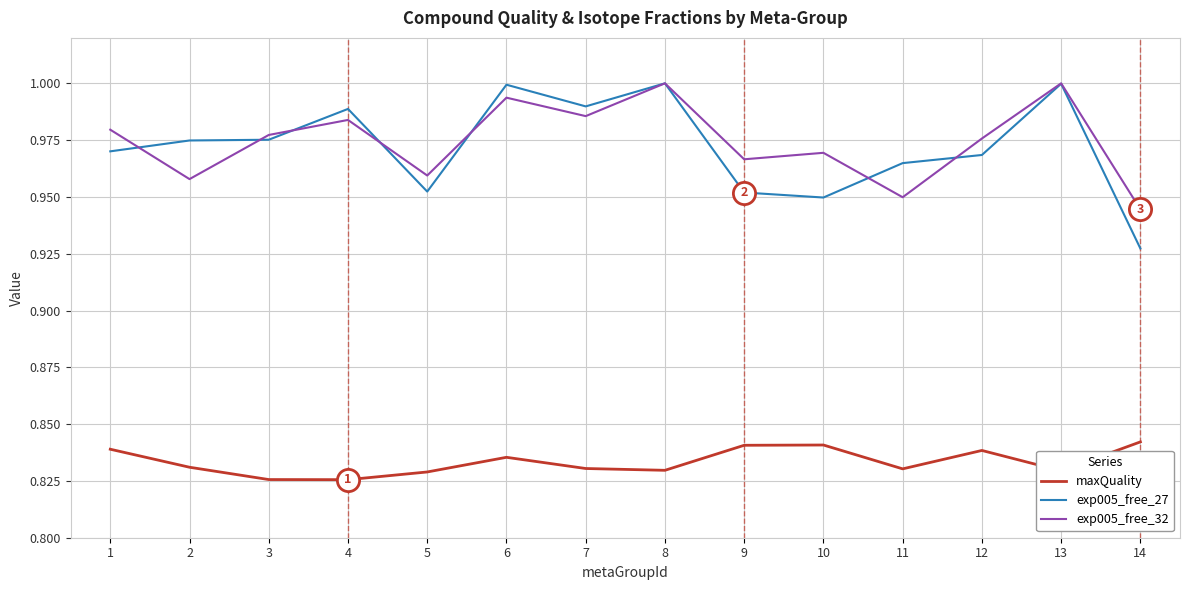

Which category has the lowest value in the exp005_free_27 series?

14